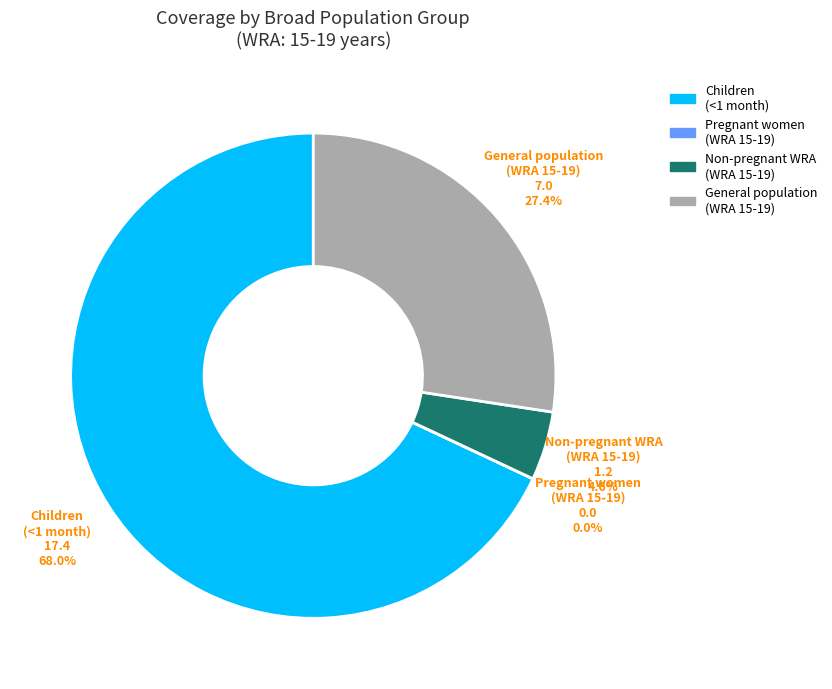

Does any single category account for the majority?

Yes